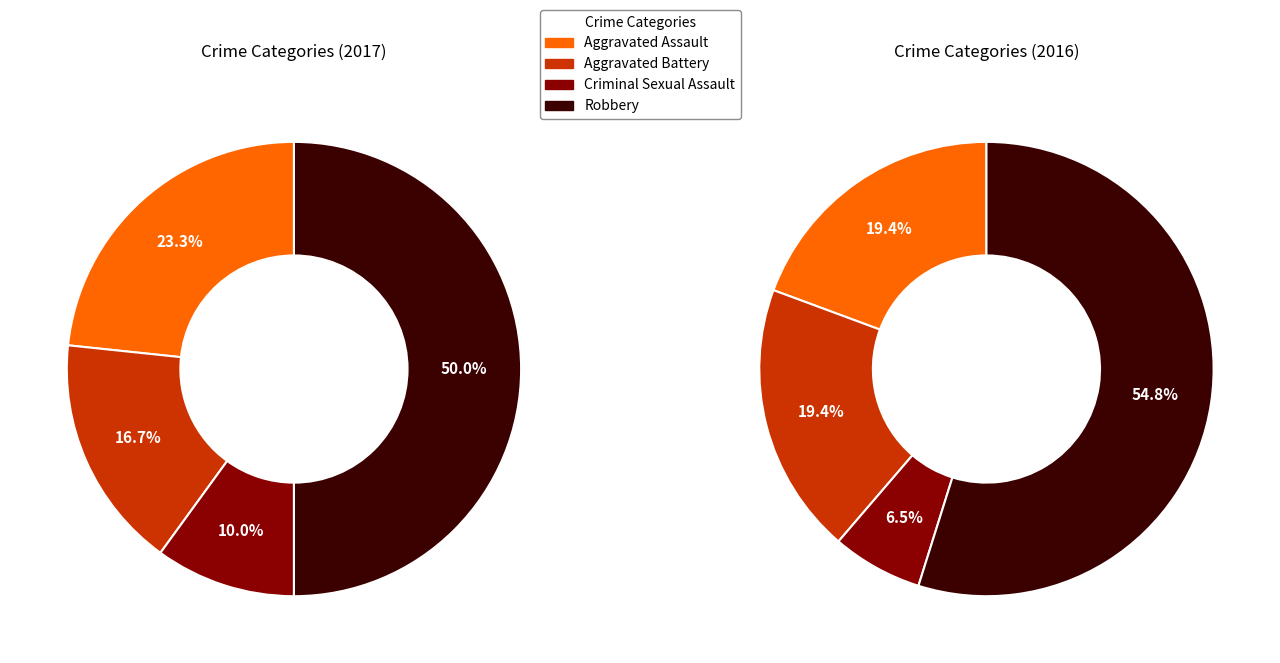

What is the change in value from Aggravated Battery to Criminal Sexual Assault?

-2